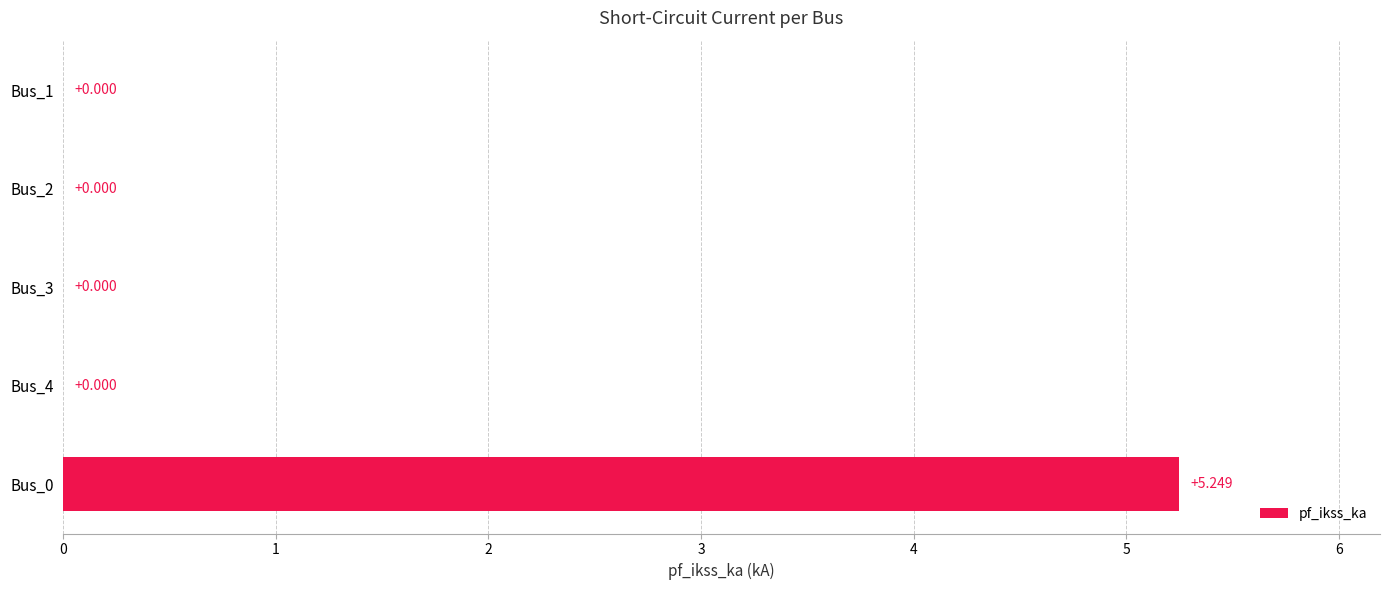

How many values exceed 0?

1